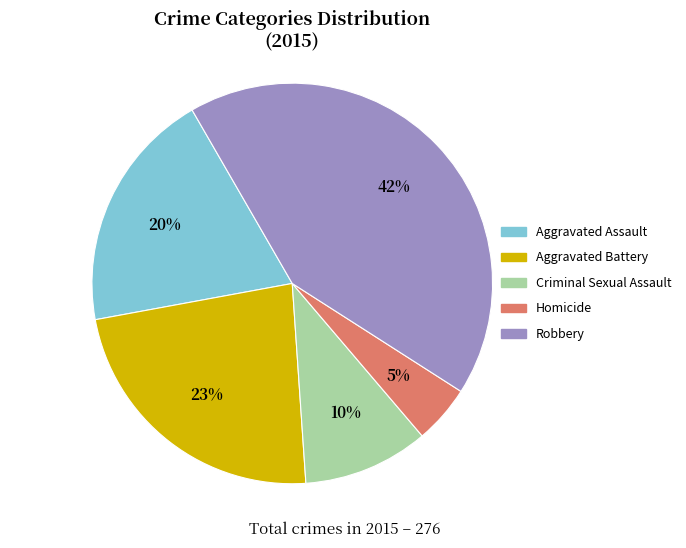

To the nearest percent, what percentage of the pie is Criminal Sexual Assault?

10%